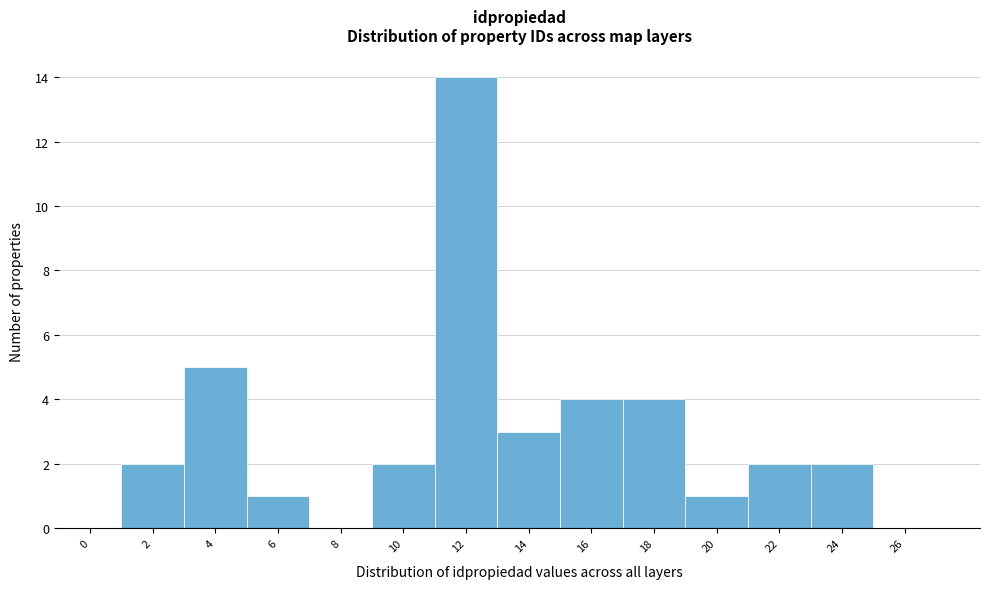

Reading left to right, transcribe all the data shown in this chart.

0=0	2=2	4=5	6=1	8=0	10=2	12=14	14=3	16=4	18=4	20=1	22=2	24=2	26=0